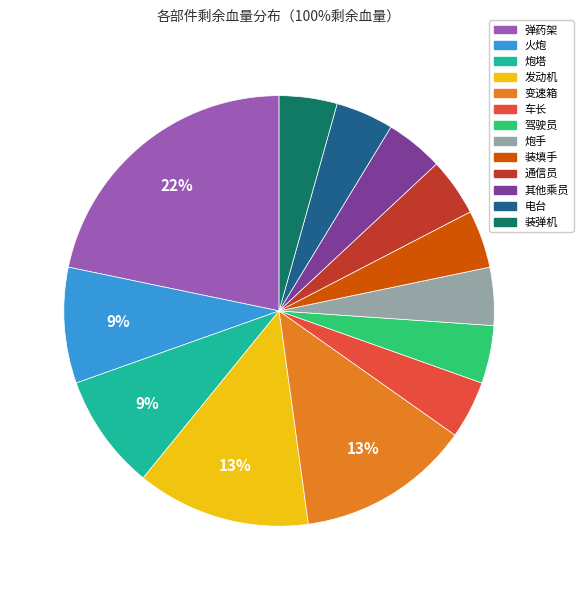

To the nearest percent, what portion does 其他乘员 represent?

4%